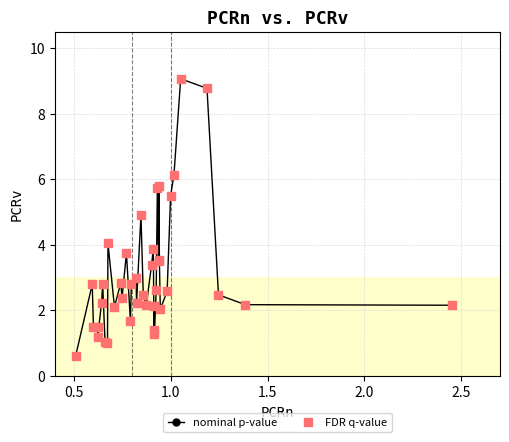

What is the difference between the maximum and minimum values?

8.5